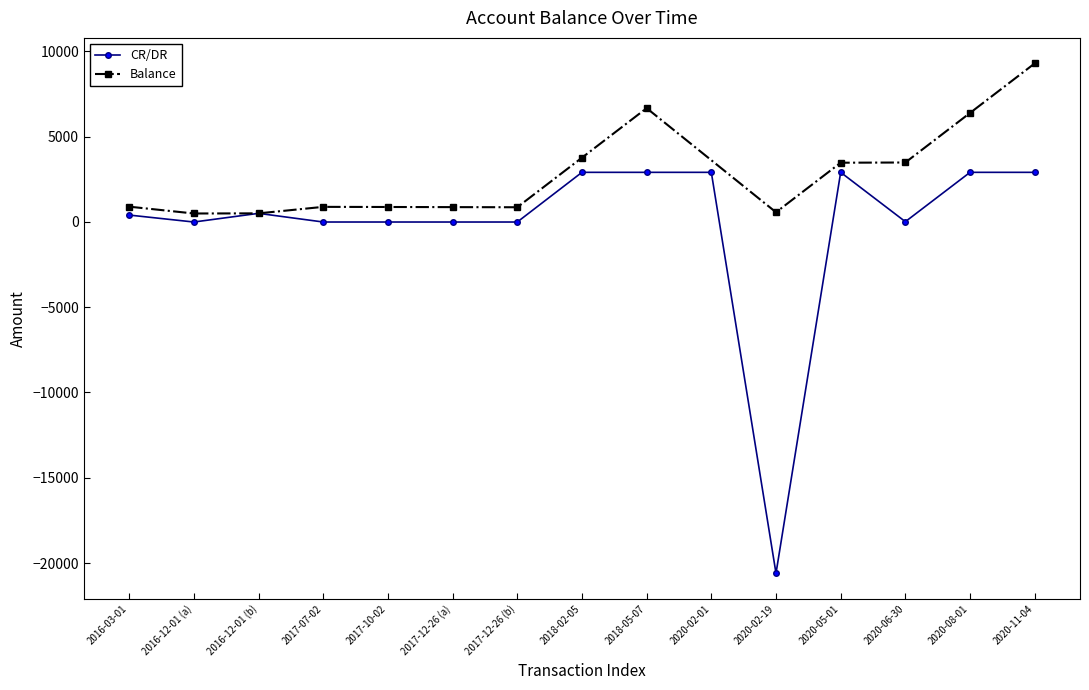

How many points are higher than both their immediate neighbors (excluding endpoints)?

2